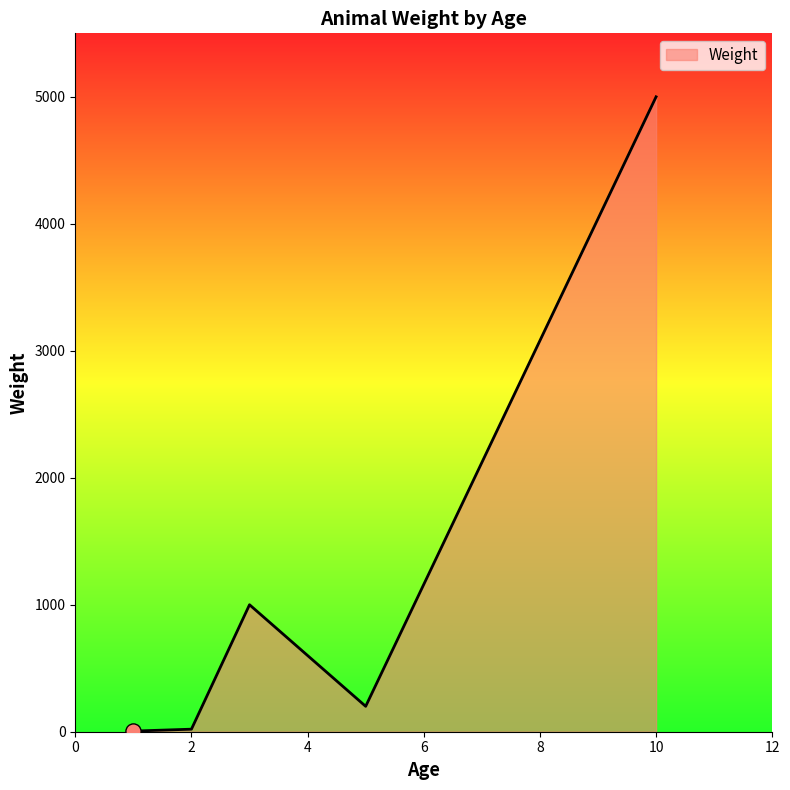

What is the difference between the maximum and minimum values?

4995